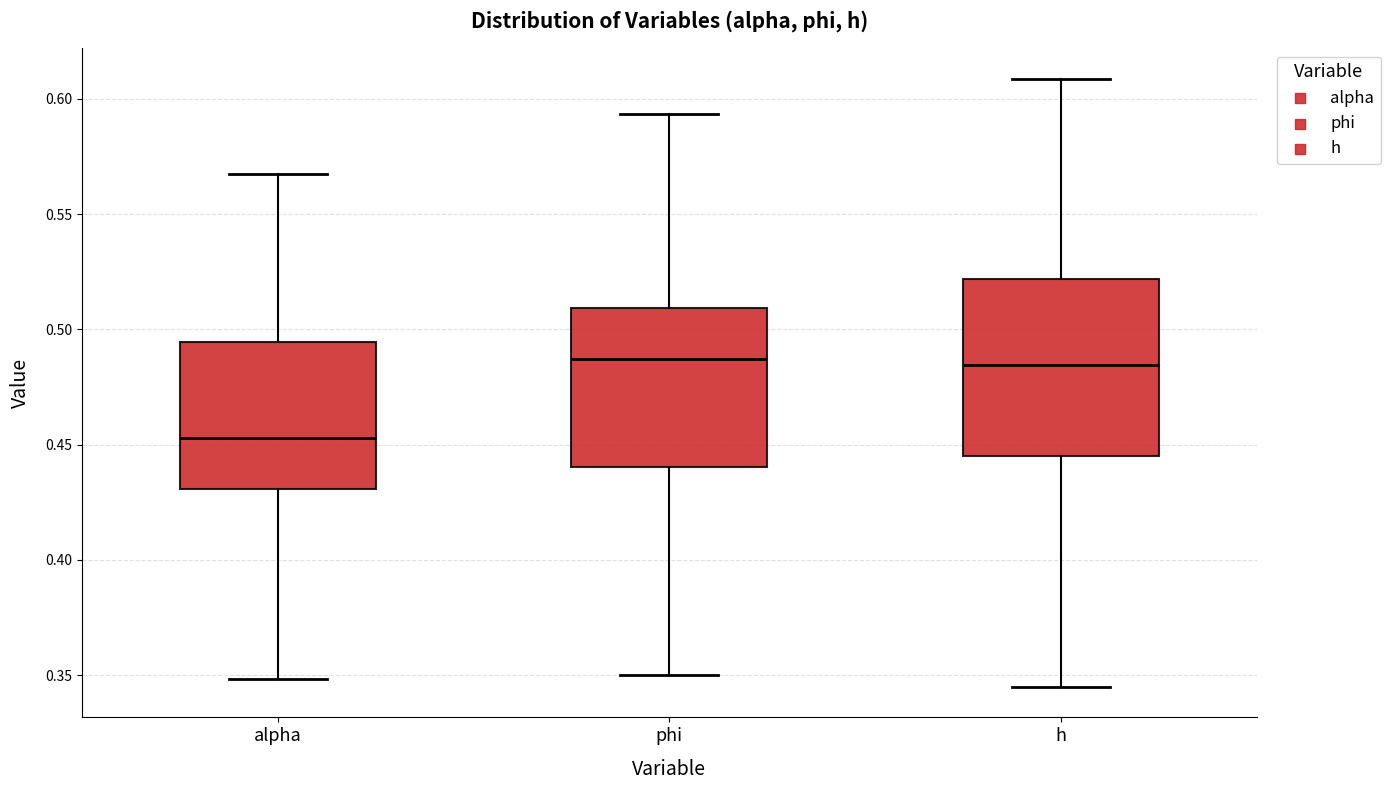

Where is the lower edge of the box for alpha on the y-axis? The values are not printed on the chart, so give them approximately, as read against the axis.

0.430